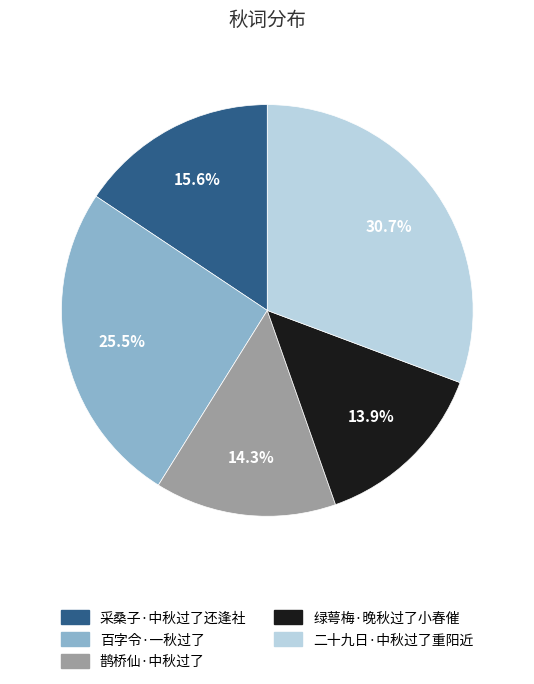

Which category has the biggest portion of the pie?

二十九日·中秋过了重阳近